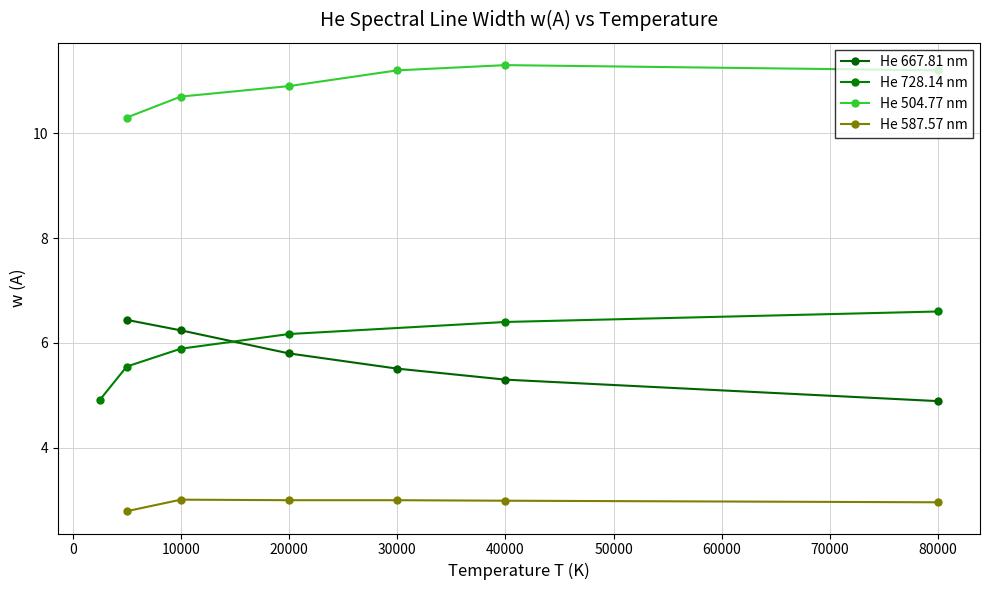

At which label is He 667.81 nm closest to 5?

80000